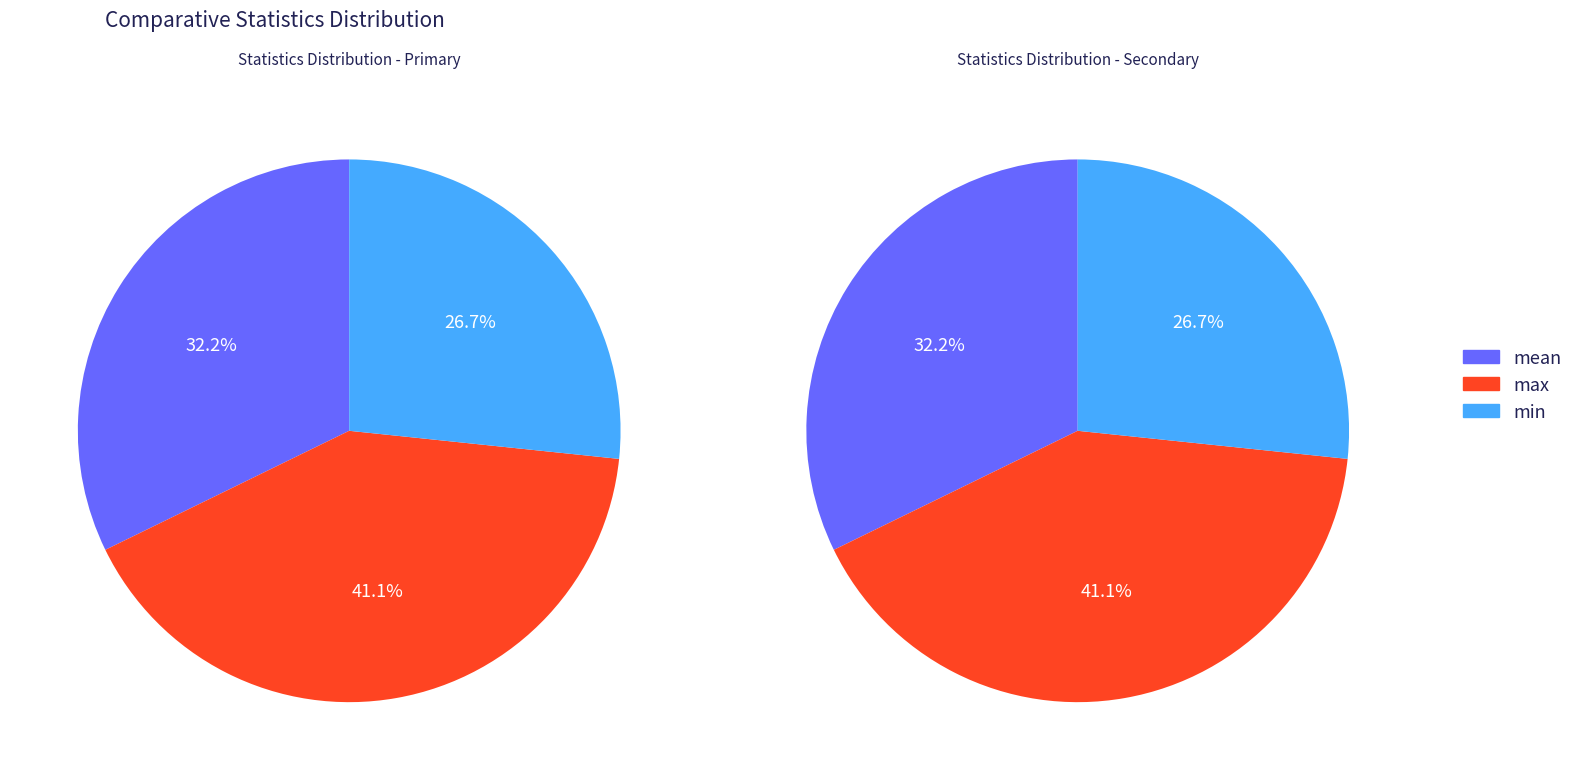

Is there any slice that represents more than half of the pie?

No